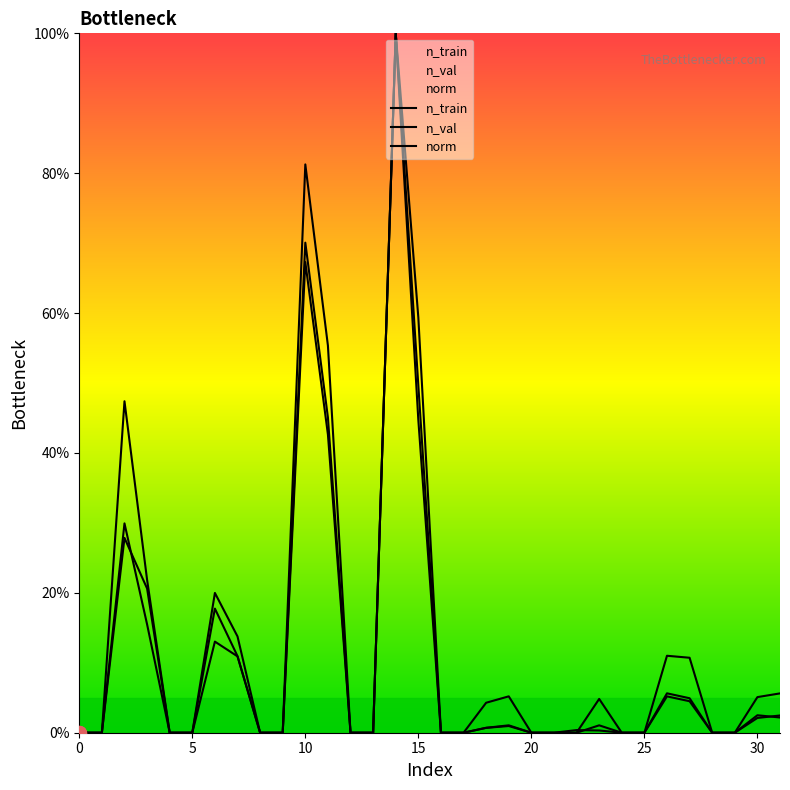

After their last crossing, which series has the higher values: n_val or n_train?

n_train